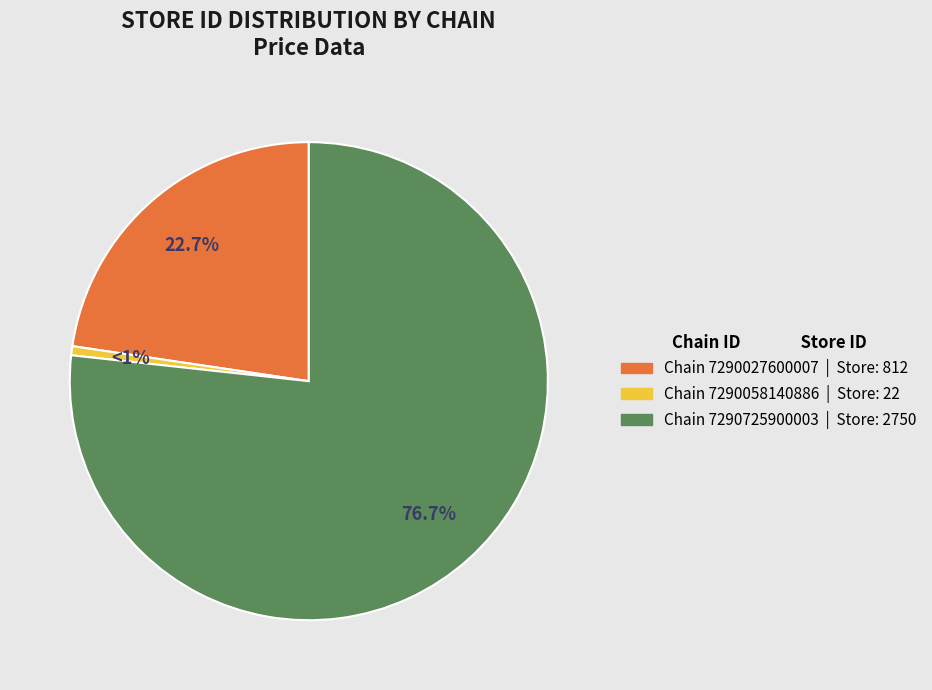

Rank the categories by value from highest to lowest.

7290725900003, 7290027600007, 7290058140886